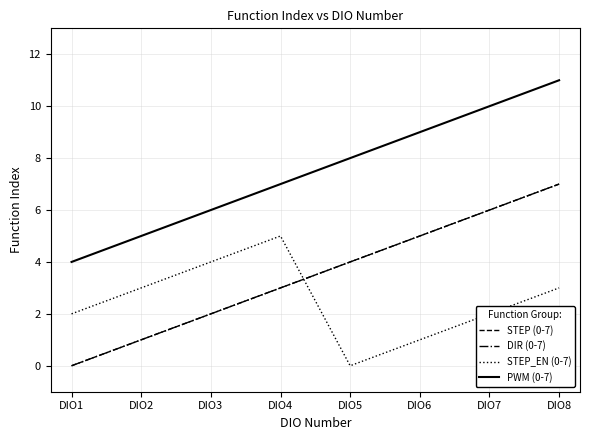

Is this an area chart (filled region under the line)?

No